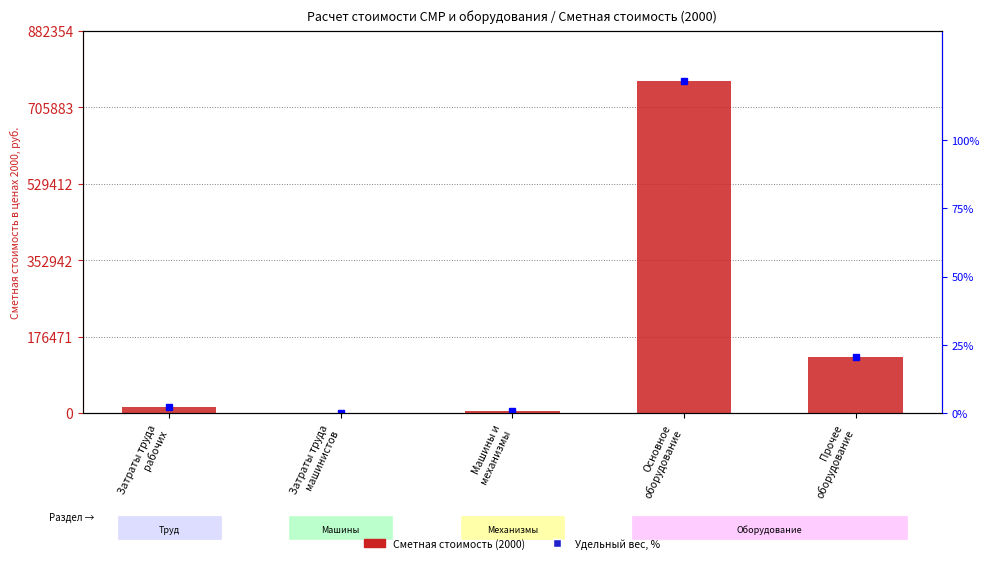

Between Затраты труда
машинистов and Основное
оборудование, which series saw the biggest shift?

Удельный вес, %